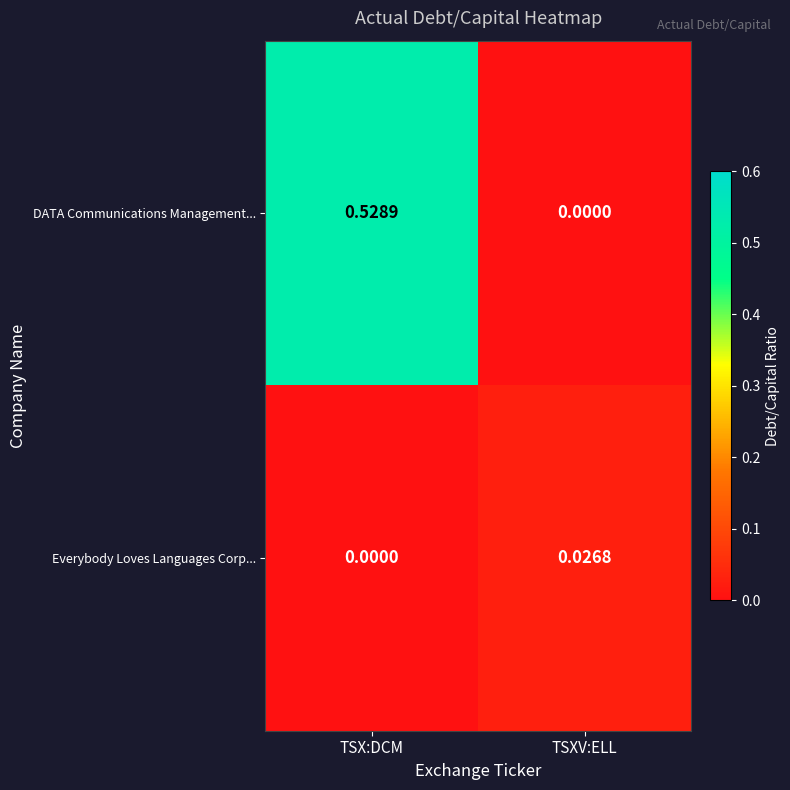

Between TSX:DCM and TSXV:ELL, which series saw the biggest shift?

DATA Communications Management...